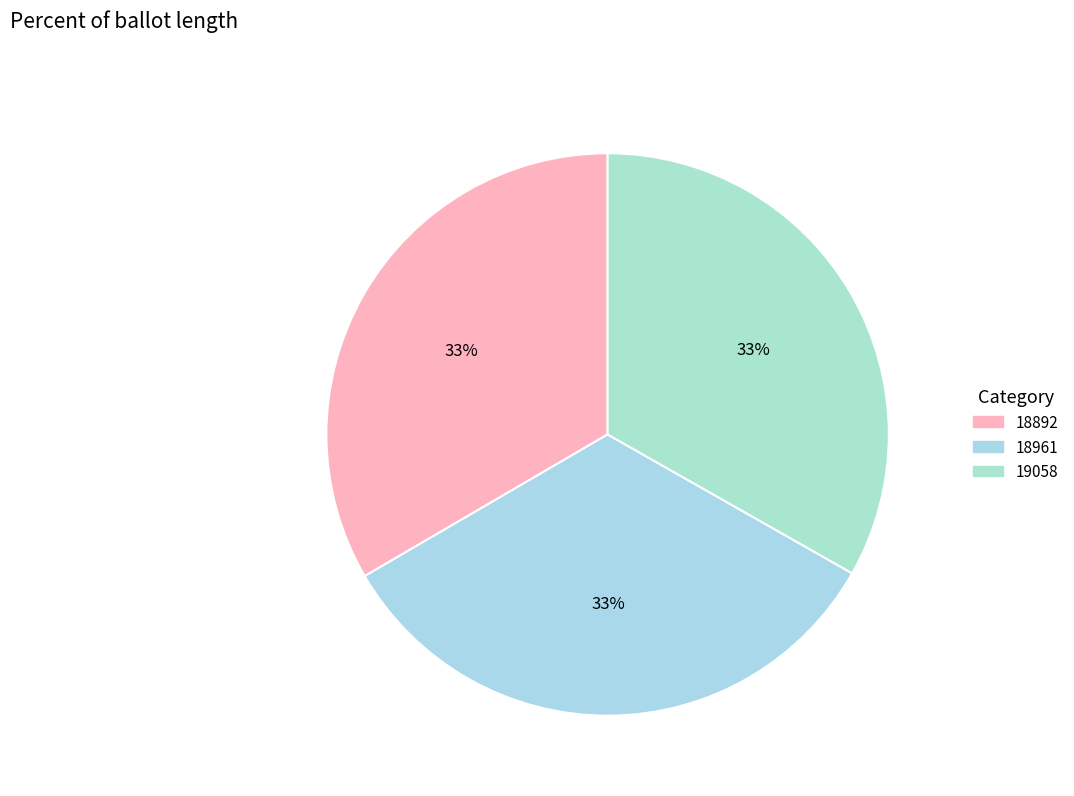

Rank the categories by value from highest to lowest.

18892, 18961, 19058